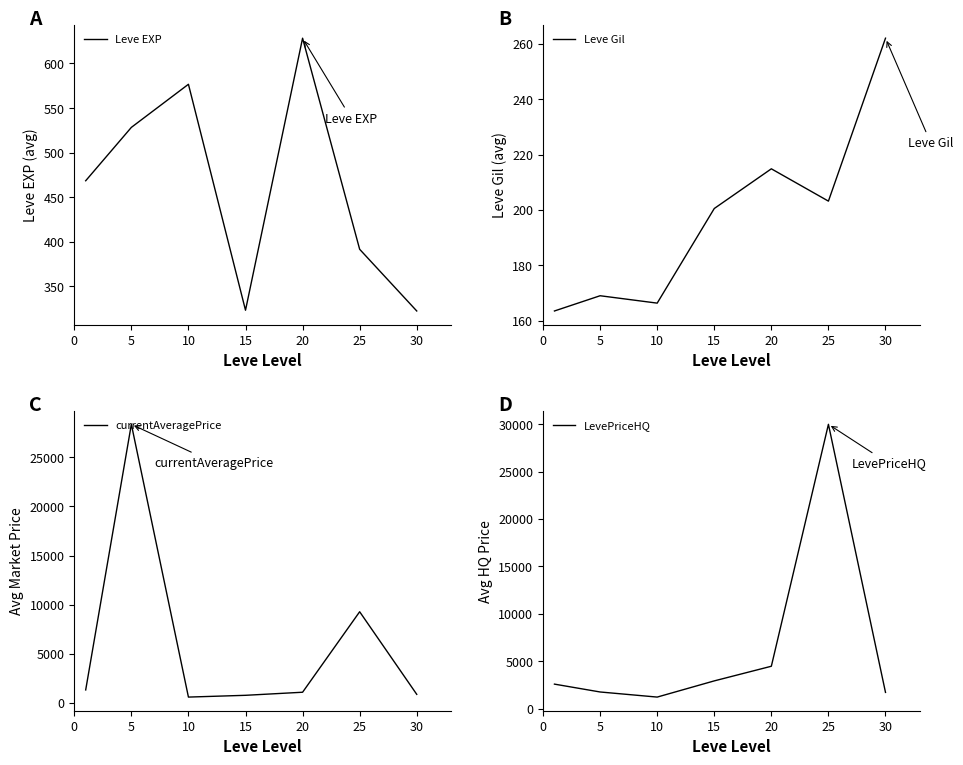

Which series has the widest spread of values?

LevePriceHQ